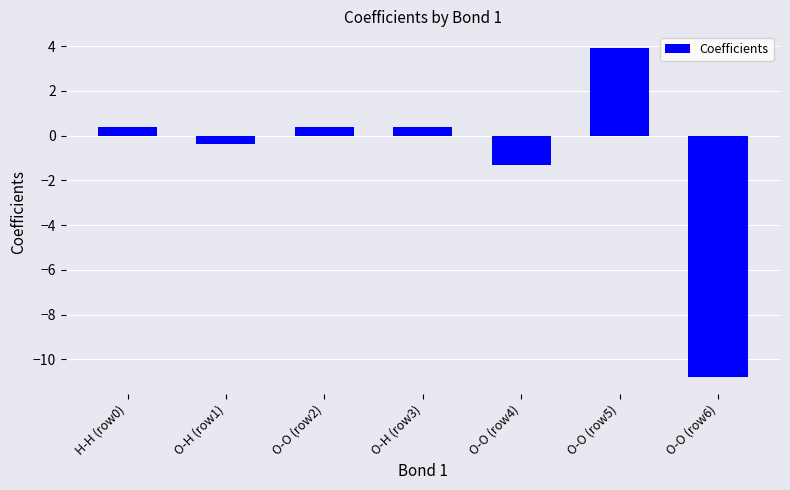

Reading left to right, what are all the values shown in this chart?

0.4	-0.4	0.4	0.4	-1.3	3.9	-10.8